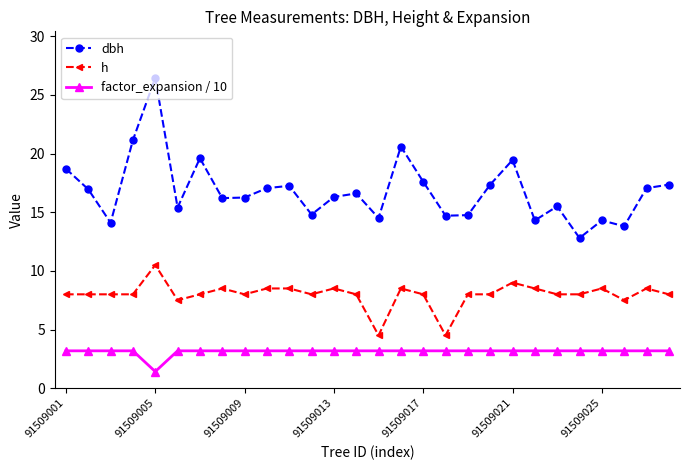

In dbh, how many points are higher than both neighbors (excluding endpoints)?

8